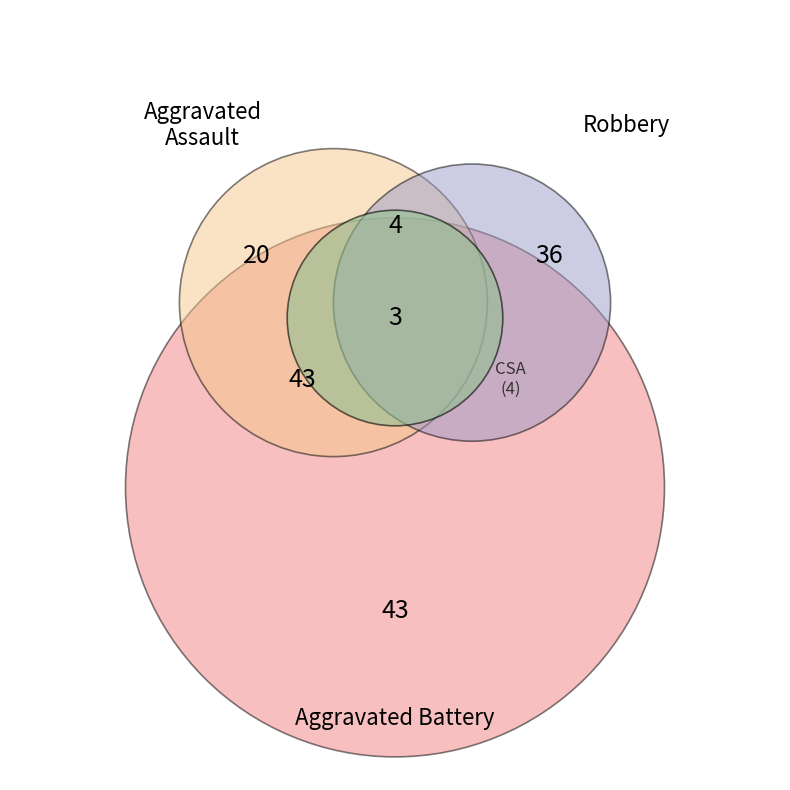

What is the largest slice in the pie chart?

Aggravated Battery